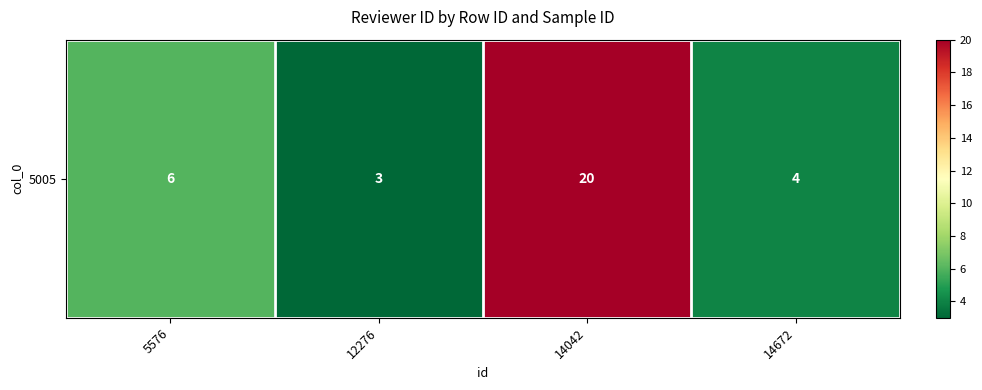

List the labels in order of value, smallest first.

12276, 14672, 5576, 14042